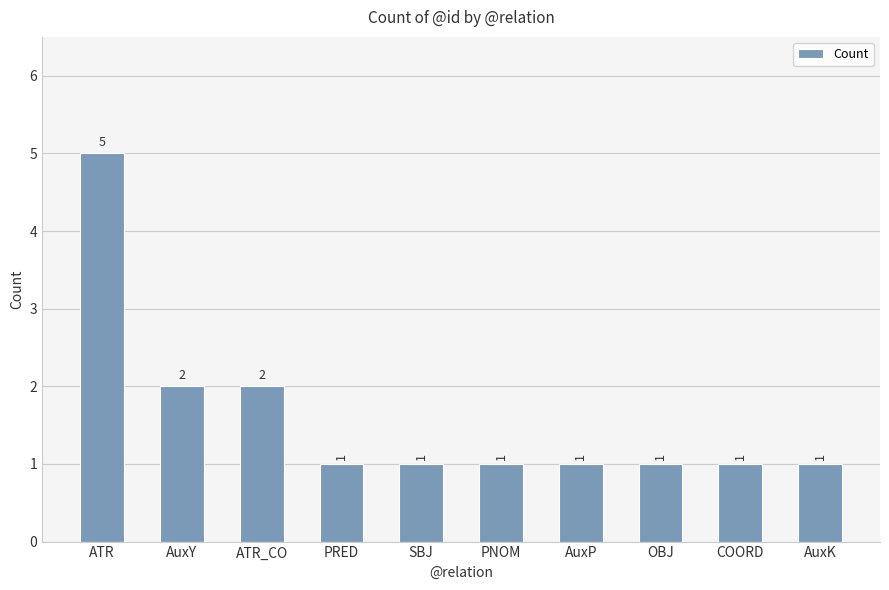

What is the label of the 1st bar from the right?

AuxK